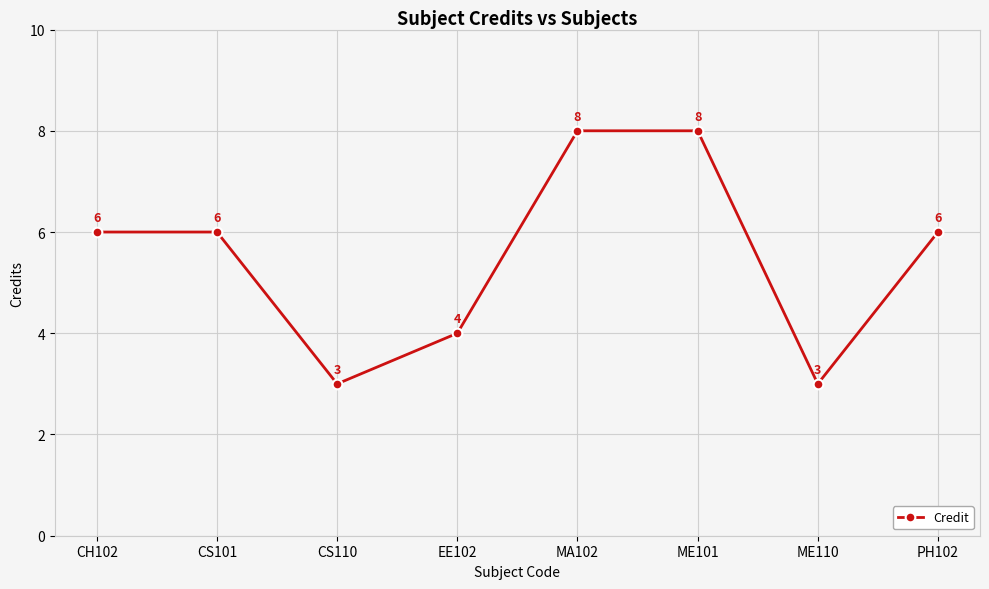

How many distinct data groups are displayed?

1